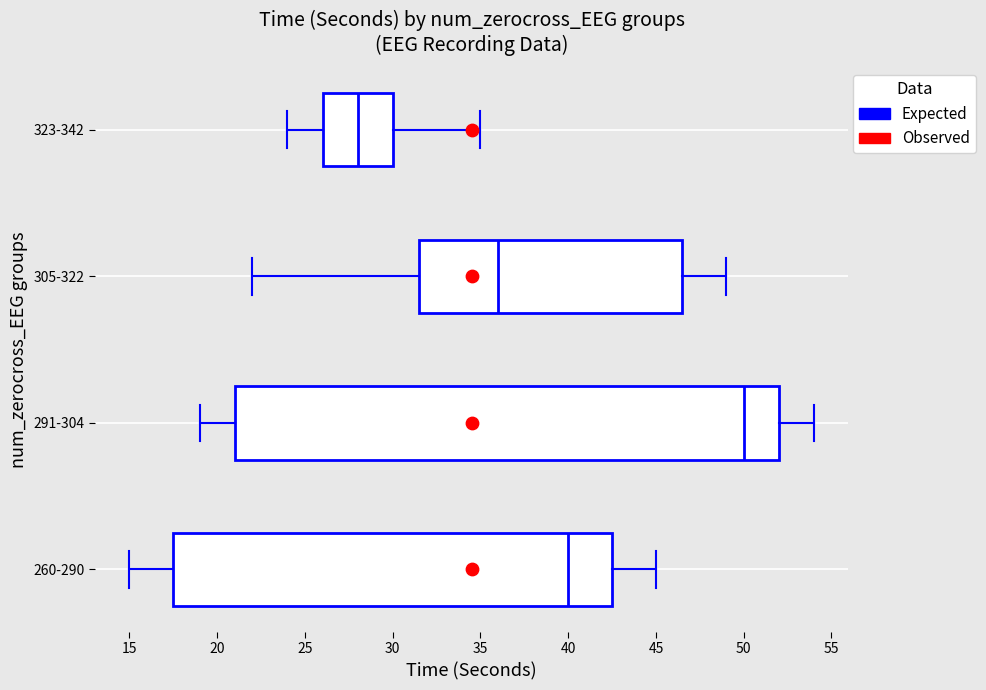

Reading bottom to top, read every box against the x-axis: the position of its median line, the range the box covers, and the ends of its whiskers. The values are not printed on the chart, so give them approximately, as read against the axis.

260-290: median 40.0, box 17.5 to 42.5, whiskers 15.0 to 45.0
291-304: median 50.0, box 21.0 to 52.0, whiskers 19.0 to 54.0
305-322: median 36.0, box 31.5 to 46.5, whiskers 22.0 to 49.0
323-342: median 28.0, box 26.0 to 30.0, whiskers 24.0 to 35.0